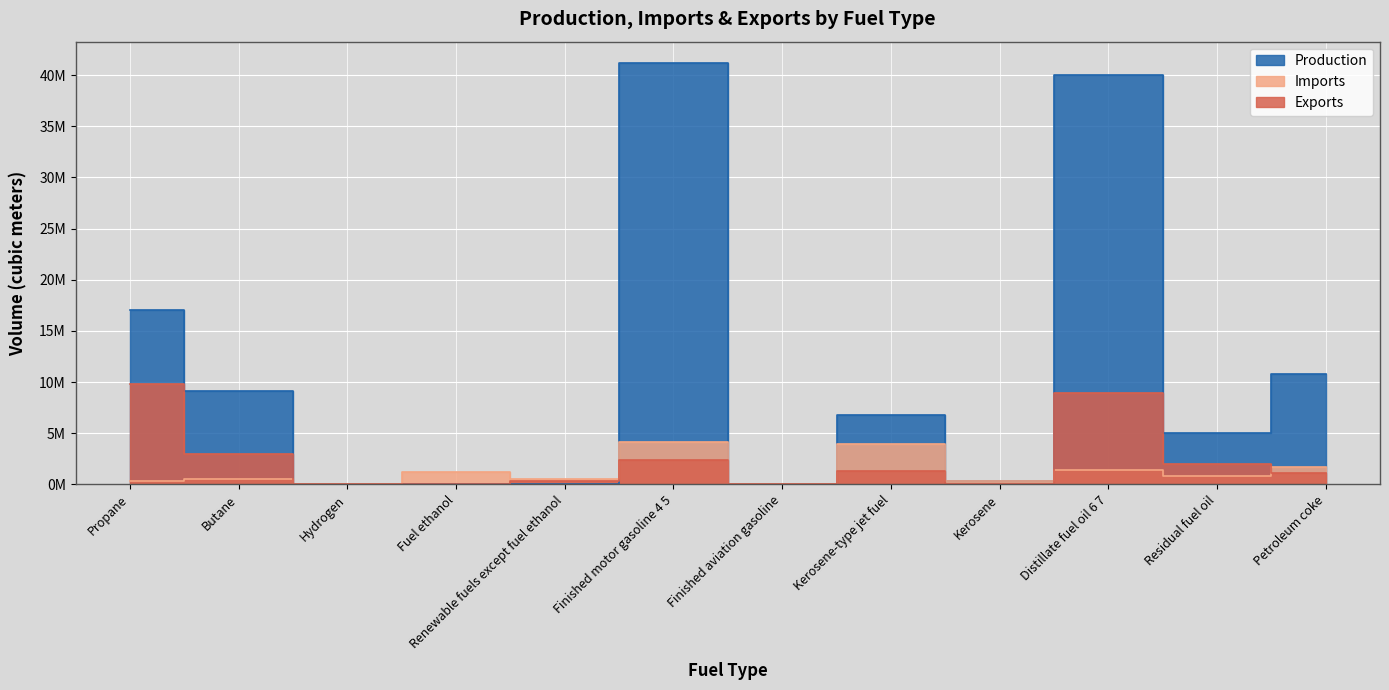

Between Renewable fuels except fuel ethanol and Fuel ethanol, which is larger?

Renewable fuels except fuel ethanol